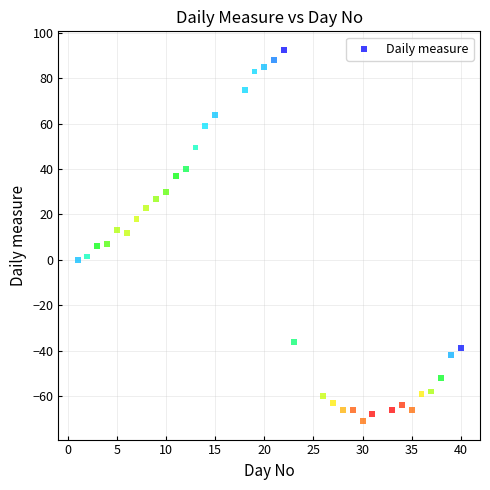

What is the range of Y values (max minus min)?

163.5